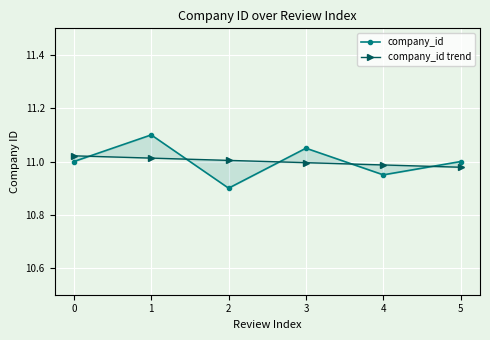

True or false: company_id has more than 2 interior local peaks.

False